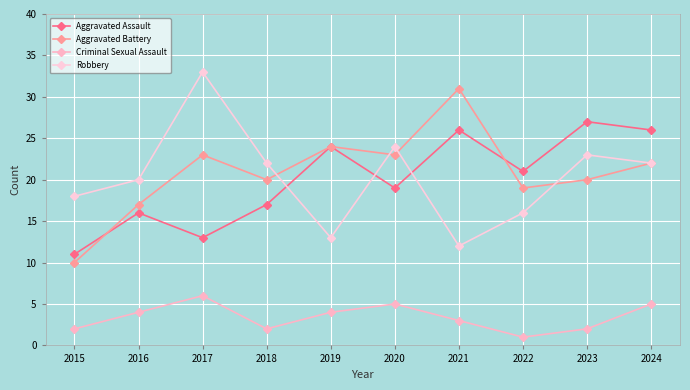

Which category has the highest value across all series?

2017